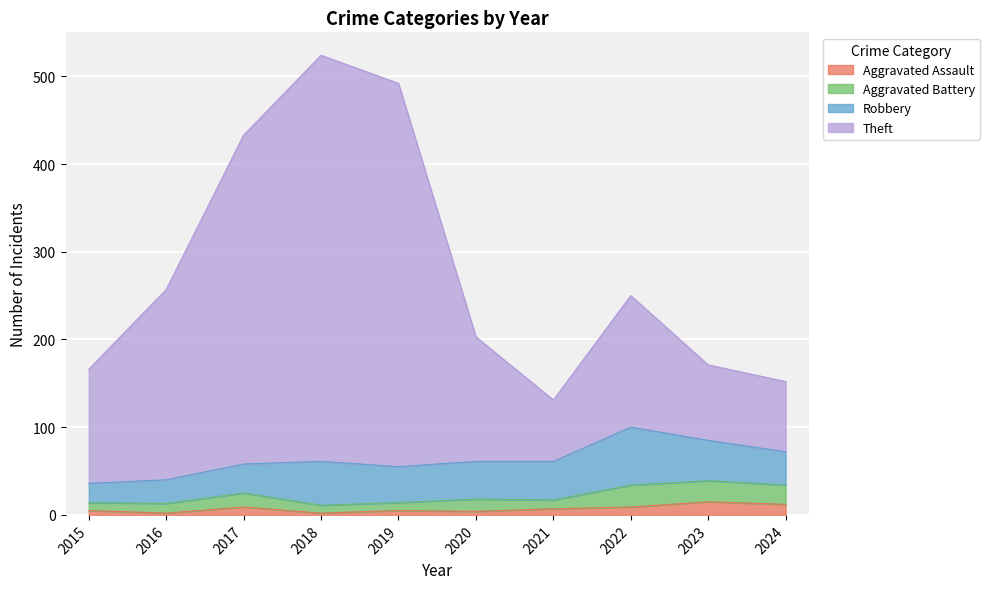

Which series has the largest range (max minus min)?

Theft